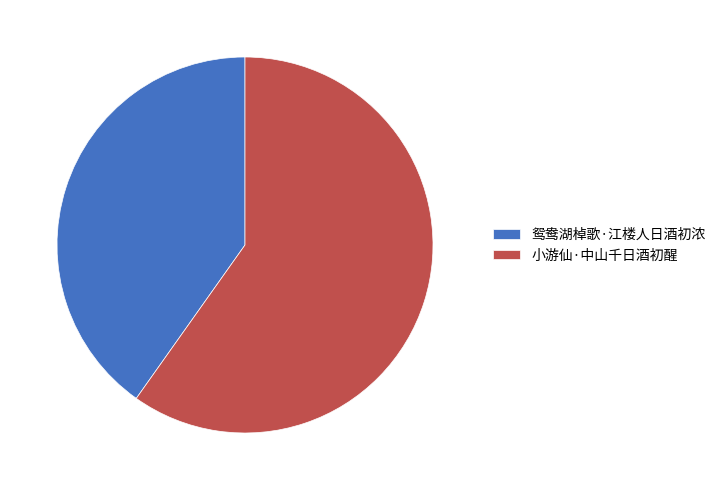

True or false: 小游仙·中山千日酒初醒 accounts for 60% of the total.

True